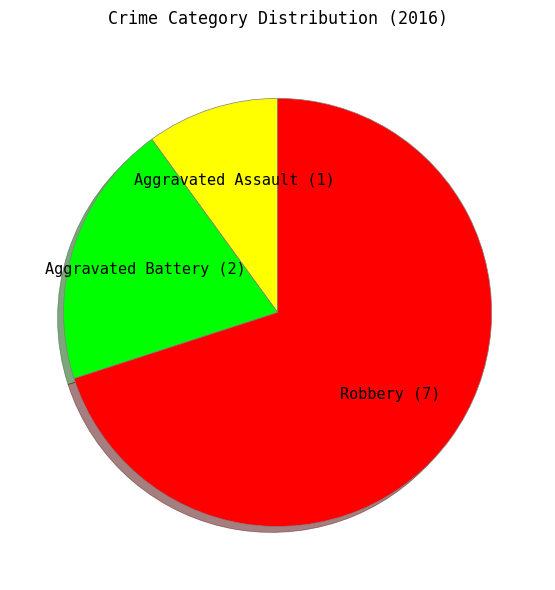

Is there any slice that represents more than half of the pie?

Yes